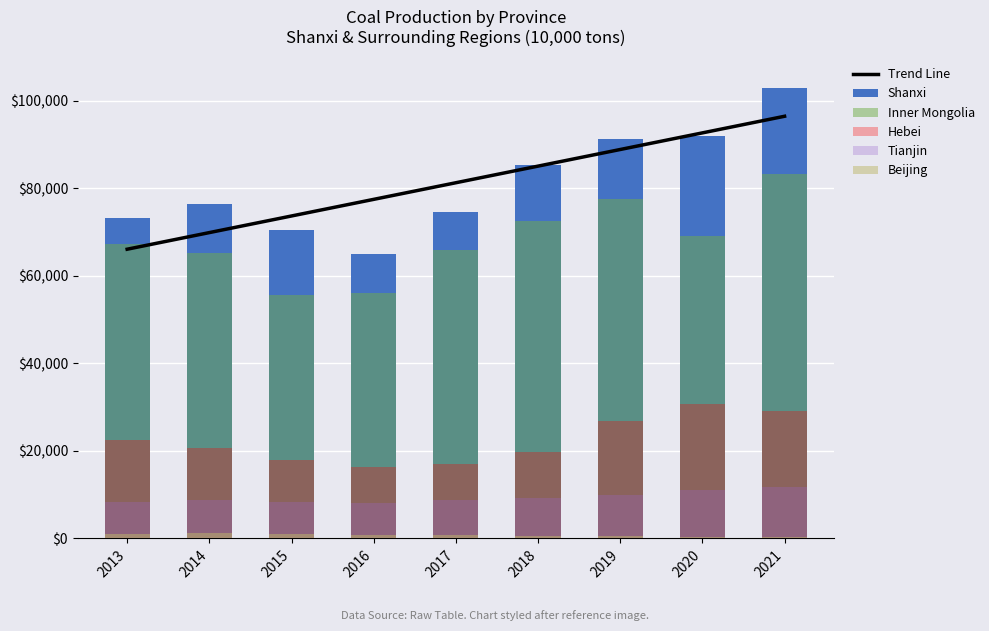

What are all the series names shown in the legend?

Trend Line, Shanxi, Inner Mongolia, Hebei, Tianjin, Beijing